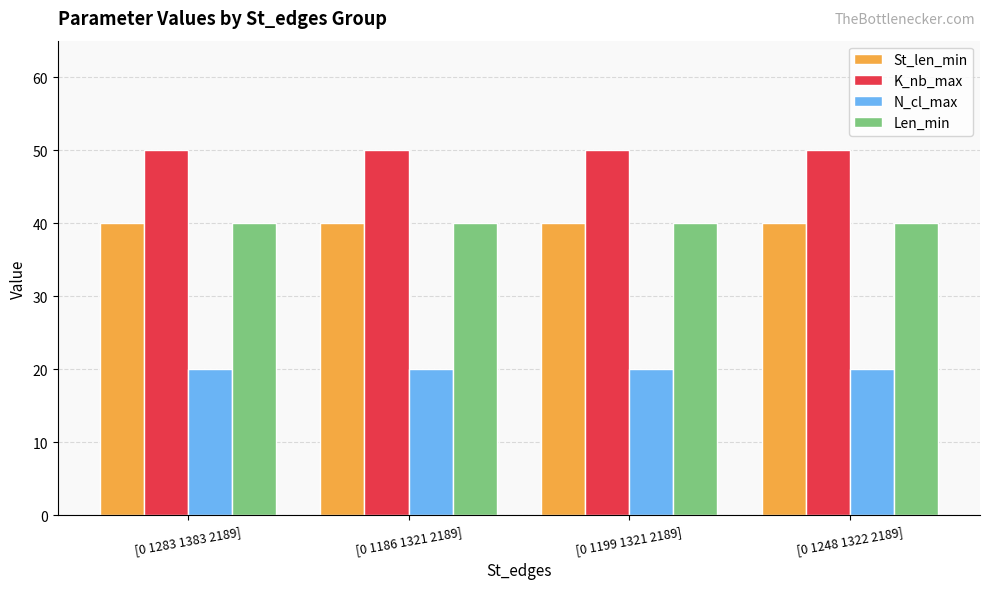

Which series has the largest total across all categories?

K_nb_max